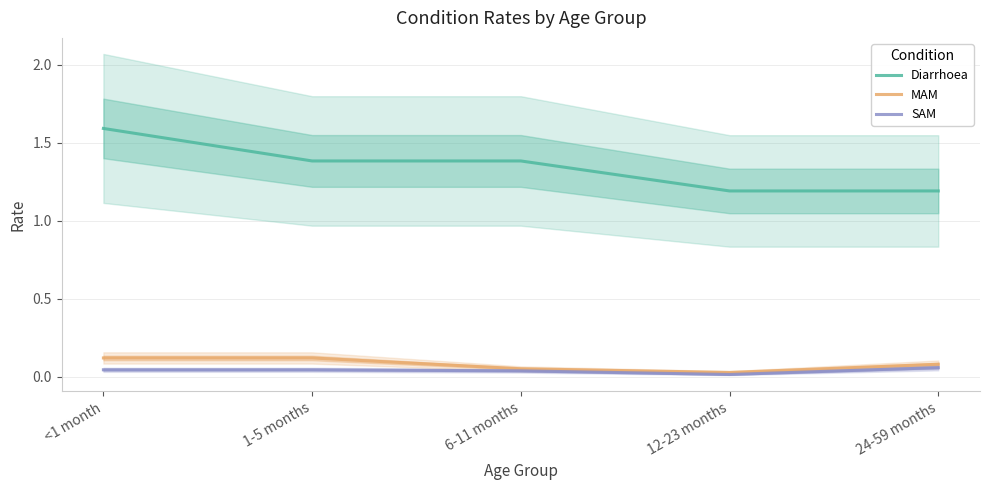

What is the average value of the Diarrhoea series?

1.3